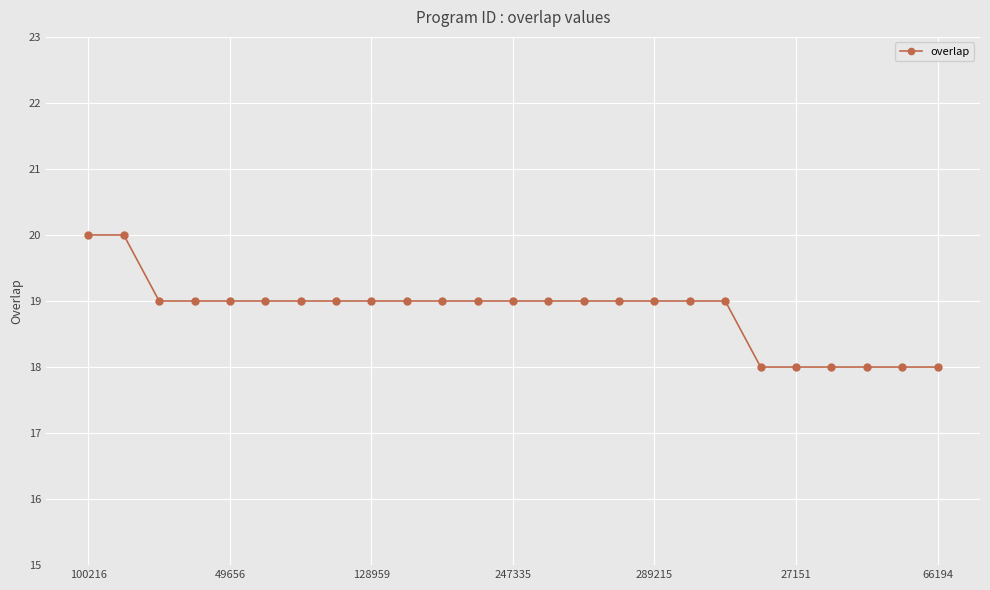

What is the value of the 18th point from the left?

19